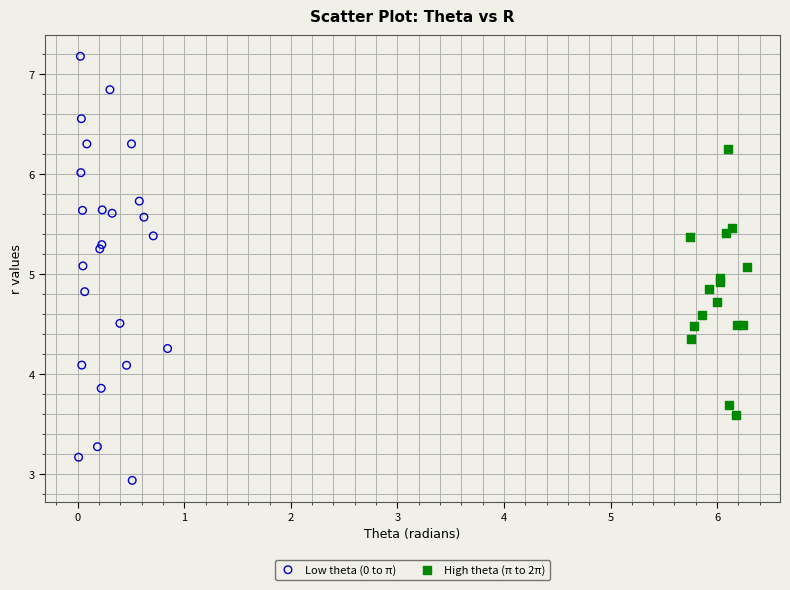

Which series contains the lowest Y value?

Low theta (0 to π)